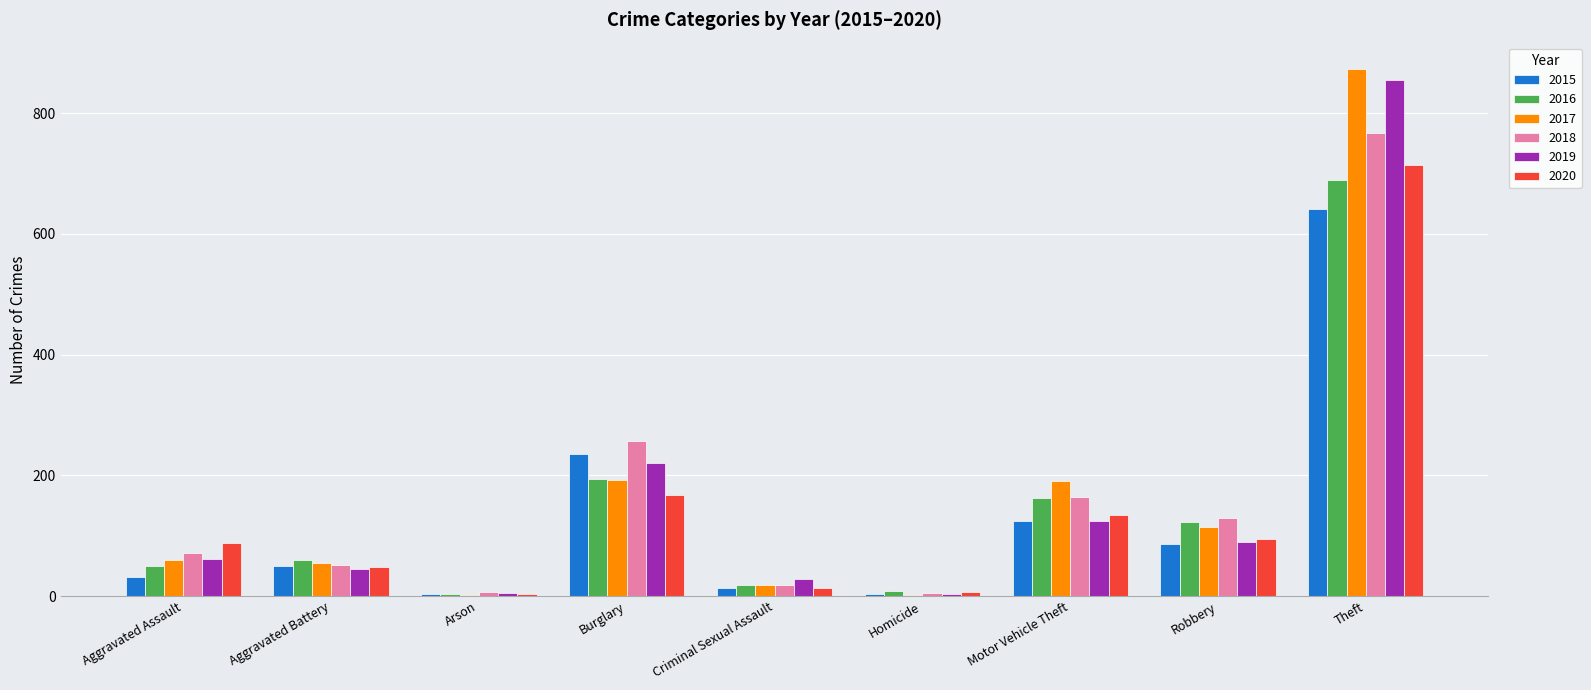

Between Burglary and Homicide, which series saw the biggest shift?

2018